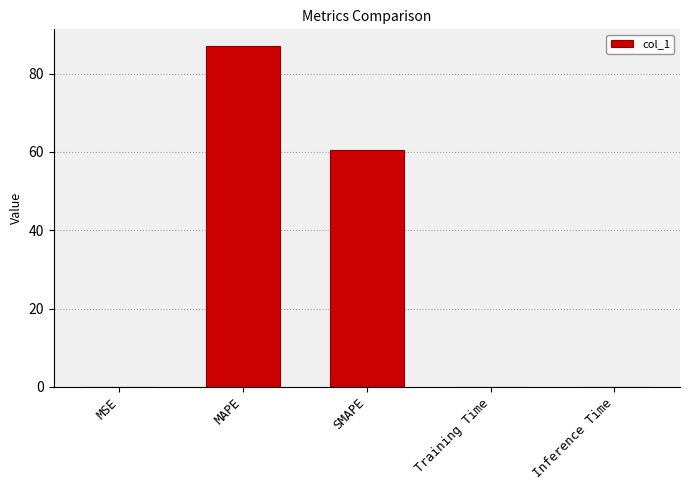

What is the maximum value shown in the chart?

87.0